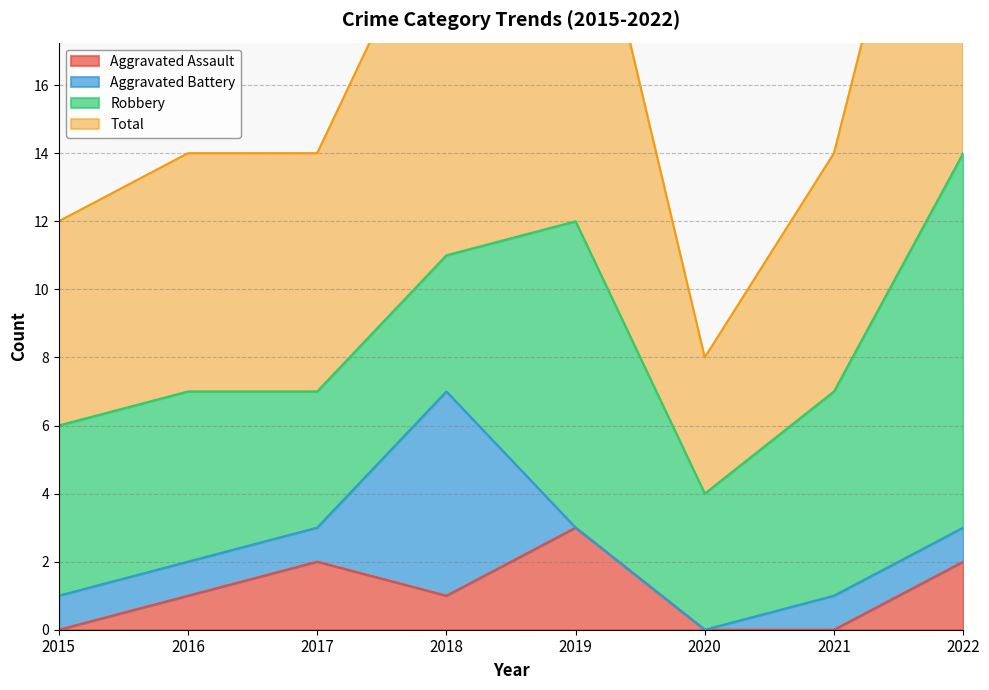

What is the total value across all series at 2019?

27